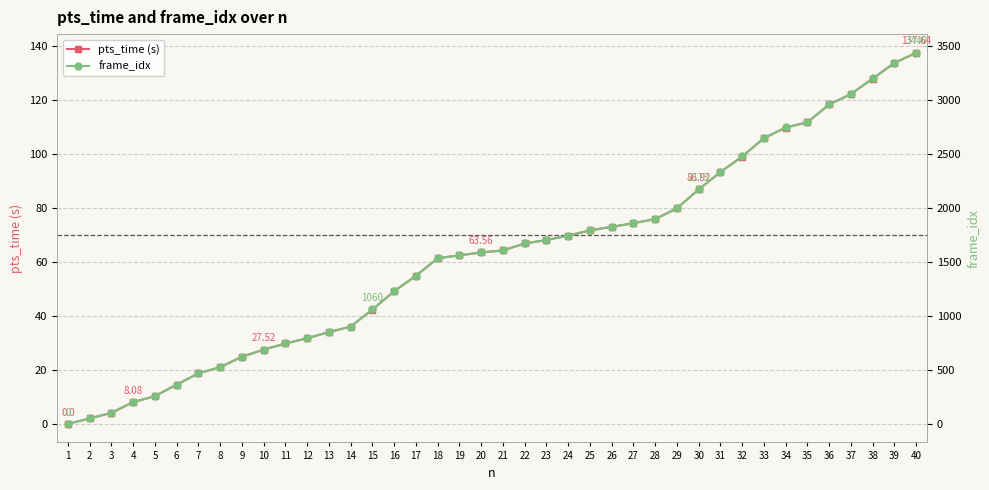

Rank the series by their average value, from lowest to highest.

pts_time (s), frame_idx